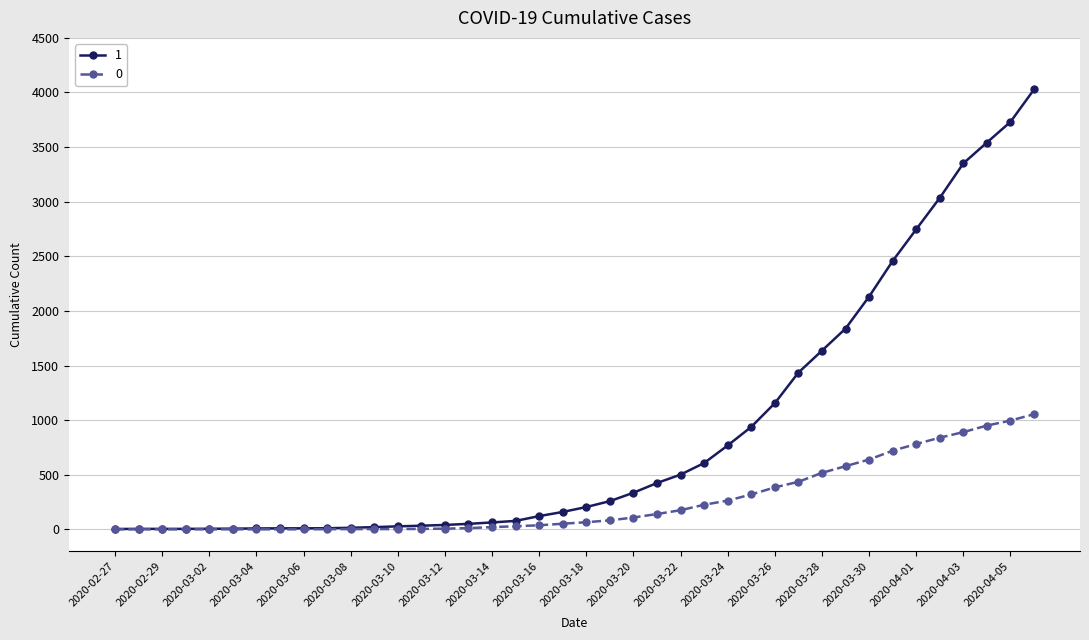

At how many categories does at least one series exceed 2526?

6